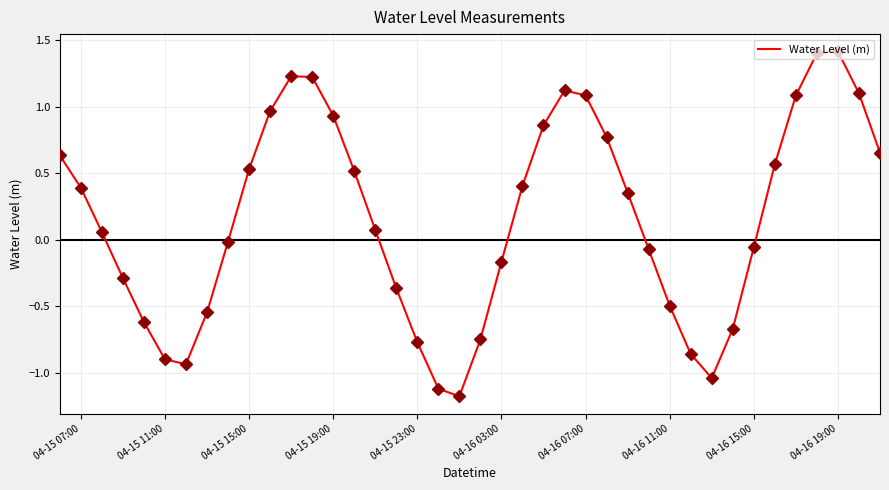

What is the greatest value displayed?

1.4